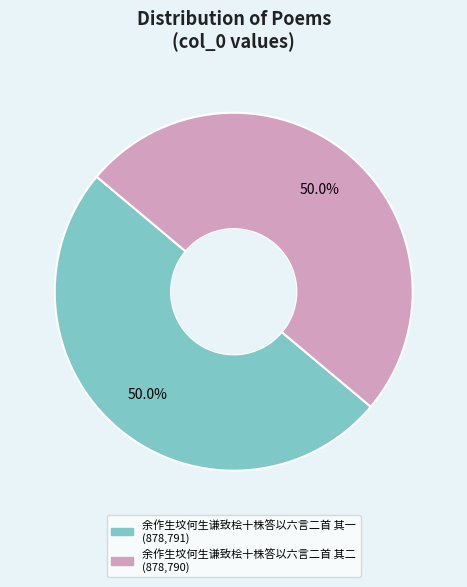

How many segments does this pie chart have?

2